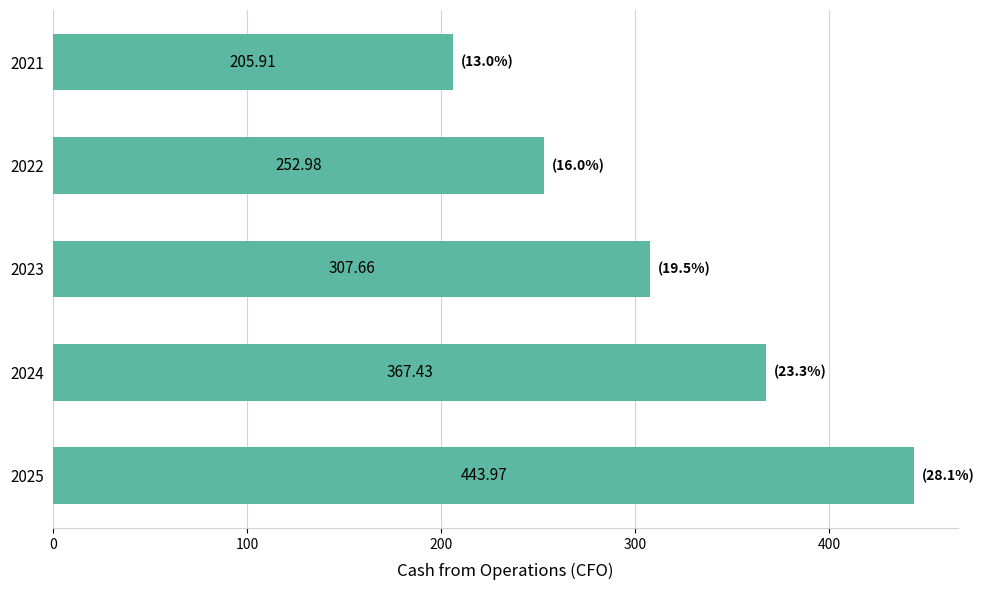

List the labels in order of value, largest first.

2025, 2024, 2023, 2022, 2021